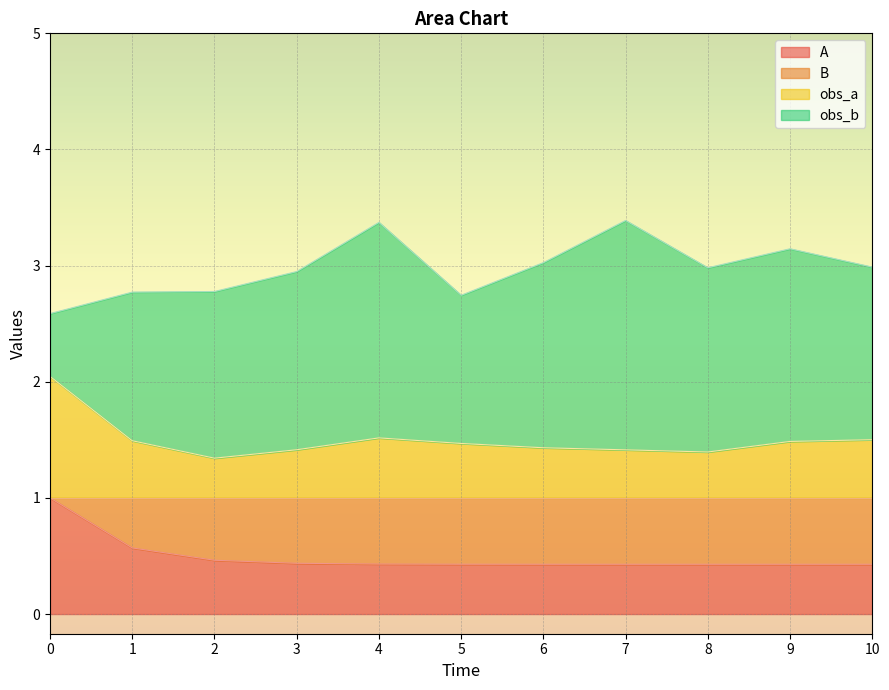

The A series shows 0.1 at 9. True or false?

False